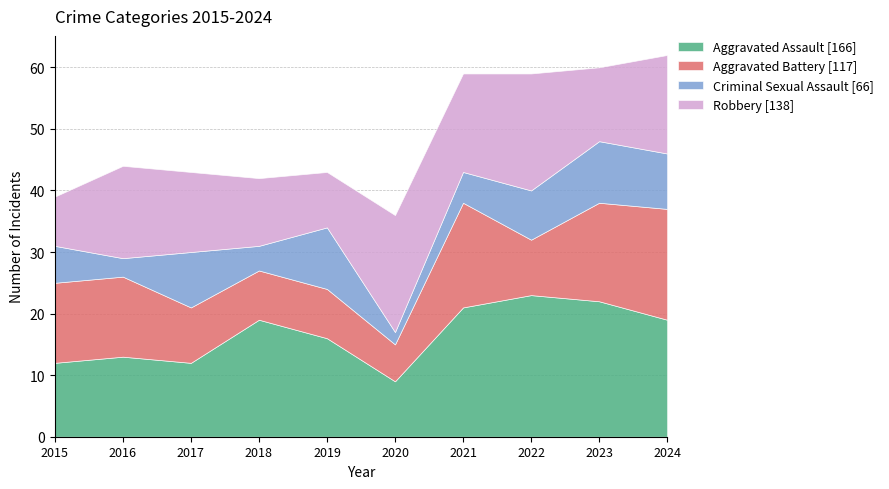

Rank the series at 2015 from highest to lowest value.

Aggravated Battery, Aggravated Assault, Robbery, Criminal Sexual Assault